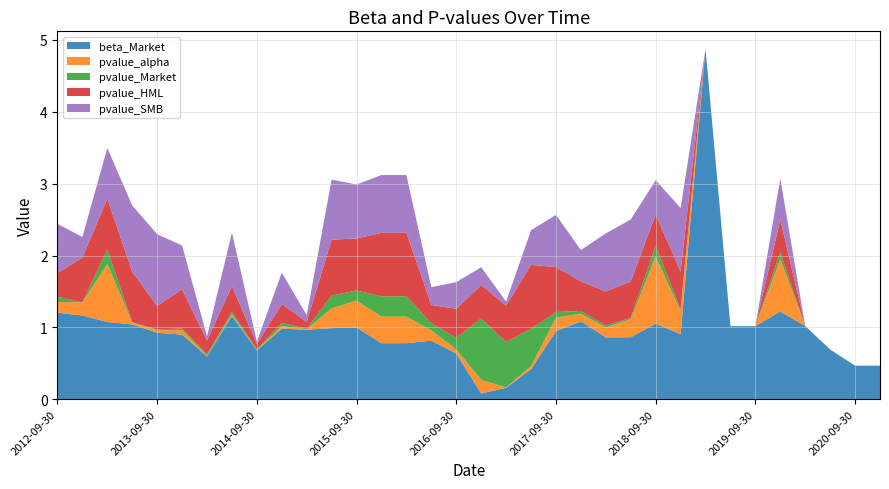

Reading right to left, list all the values displayed in this chart.

beta_Market: 2020-12-31=0.5	2020-09-30=0.5	2020-06-30=0.7	2020-03-31=1.0	2019-12-31=1.2	2019-09-30=1.0	2019-06-30=1.0	2019-03-31=4.9	2018-12-31=0.9	2018-09-30=1.1	2018-06-30=0.9	2018-03-31=0.9	2017-12-31=1.1	2017-09-30=0.9	2017-06-30=0.4	2017-03-31=0.2	2016-12-31=0.1	2016-09-30=0.6	2016-06-30=0.8	2016-03-31=0.8	2015-12-31=0.8	2015-09-30=1.0	2015-06-30=1.0	2015-03-31=1.0	2014-12-31=1.0	2014-09-30=0.7	2014-06-30=1.2	2014-03-31=0.6	2013-12-31=0.9	2013-09-30=0.9	2013-06-30=1.0	2013-03-31=1.1	2012-12-31=1.2	2012-09-30=1.2
pvalue_alpha: 2020-12-31=0.0	2020-09-30=0.0	2020-06-30=0.0	2020-03-31=0.0	2019-12-31=0.7	2019-09-30=0.0	2019-06-30=0.0	2019-03-31=0.0	2018-12-31=0.3	2018-09-30=0.9	2018-06-30=0.3	2018-03-31=0.1	2017-12-31=0.1	2017-09-30=0.2	2017-06-30=0.0	2017-03-31=0.0	2016-12-31=0.2	2016-09-30=0.1	2016-06-30=0.1	2016-03-31=0.4	2015-12-31=0.4	2015-09-30=0.4	2015-06-30=0.3	2015-03-31=0.0	2014-12-31=0.0	2014-09-30=0.0	2014-06-30=0.0	2014-03-31=0.0	2013-12-31=0.1	2013-09-30=0.0	2013-06-30=0.0	2013-03-31=0.8	2012-12-31=0.2	2012-09-30=0.2
pvalue_Market: 2020-12-31=0.0	2020-09-30=0.0	2020-06-30=0.0	2020-03-31=0.0	2019-12-31=0.1	2019-09-30=0.0	2019-06-30=0.0	2019-03-31=0.0	2018-12-31=0.0	2018-09-30=0.1	2018-06-30=0.0	2018-03-31=0.0	2017-12-31=0.0	2017-09-30=0.1	2017-06-30=0.5	2017-03-31=0.6	2016-12-31=0.9	2016-09-30=0.2	2016-06-30=0.1	2016-03-31=0.3	2015-12-31=0.3	2015-09-30=0.1	2015-06-30=0.2	2015-03-31=0.0	2014-12-31=0.0	2014-09-30=0.0	2014-06-30=0.0	2014-03-31=0.0	2013-12-31=0.0	2013-09-30=0.0	2013-06-30=0.0	2013-03-31=0.2	2012-12-31=0.0	2012-09-30=0.1
pvalue_HML: 2020-12-31=0.0	2020-09-30=0.0	2020-06-30=0.0	2020-03-31=0.0	2019-12-31=0.5	2019-09-30=0.0	2019-06-30=0.0	2019-03-31=0.0	2018-12-31=0.5	2018-09-30=0.4	2018-06-30=0.5	2018-03-31=0.5	2017-12-31=0.4	2017-09-30=0.6	2017-06-30=0.9	2017-03-31=0.5	2016-12-31=0.5	2016-09-30=0.4	2016-06-30=0.3	2016-03-31=0.9	2015-12-31=0.9	2015-09-30=0.7	2015-06-30=0.8	2015-03-31=0.1	2014-12-31=0.3	2014-09-30=0.1	2014-06-30=0.4	2014-03-31=0.2	2013-12-31=0.5	2013-09-30=0.3	2013-06-30=0.7	2013-03-31=0.7	2012-12-31=0.6	2012-09-30=0.3
pvalue_SMB: 2020-12-31=0.0	2020-09-30=0.0	2020-06-30=0.0	2020-03-31=0.0	2019-12-31=0.6	2019-09-30=0.0	2019-06-30=0.0	2019-03-31=0.0	2018-12-31=0.9	2018-09-30=0.5	2018-06-30=0.9	2018-03-31=0.8	2017-12-31=0.4	2017-09-30=0.7	2017-06-30=0.5	2017-03-31=0.1	2016-12-31=0.2	2016-09-30=0.4	2016-06-30=0.2	2016-03-31=0.8	2015-12-31=0.8	2015-09-30=0.8	2015-06-30=0.8	2015-03-31=0.1	2014-12-31=0.4	2014-09-30=0.0	2014-06-30=0.7	2014-03-31=0.1	2013-12-31=0.6	2013-09-30=1.0	2013-06-30=0.9	2013-03-31=0.7	2012-12-31=0.3	2012-09-30=0.7